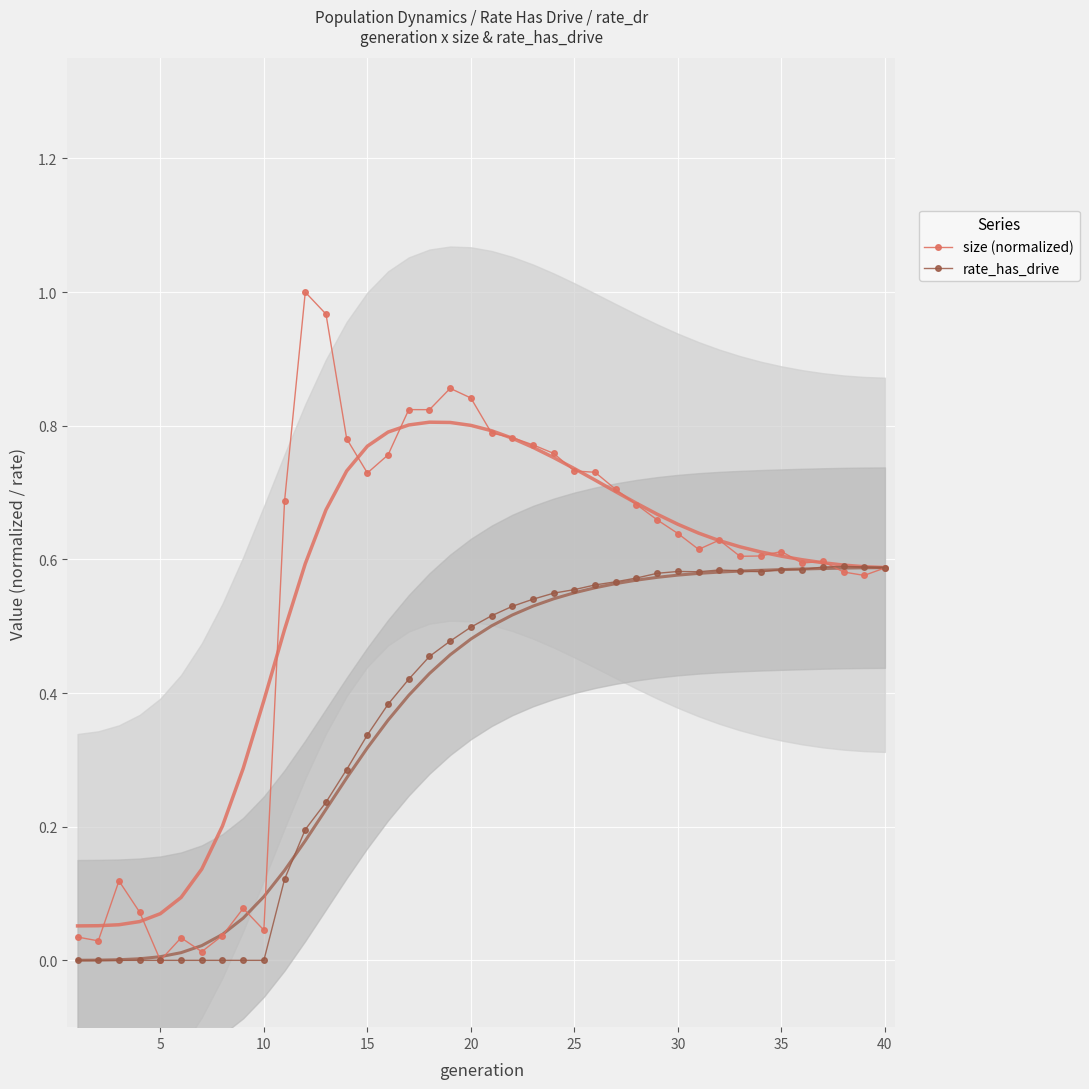

Which series has the largest total across all categories?

size (normalized)